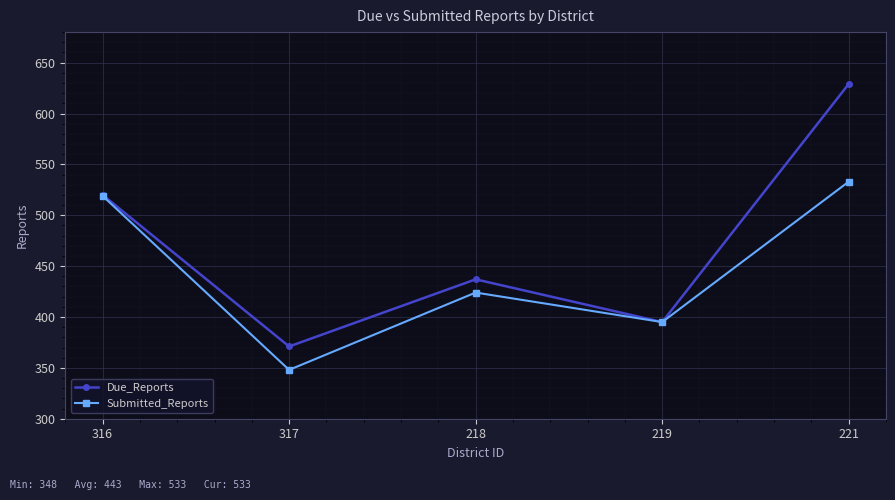

What is the spread (max minus min) of values at 221?

96